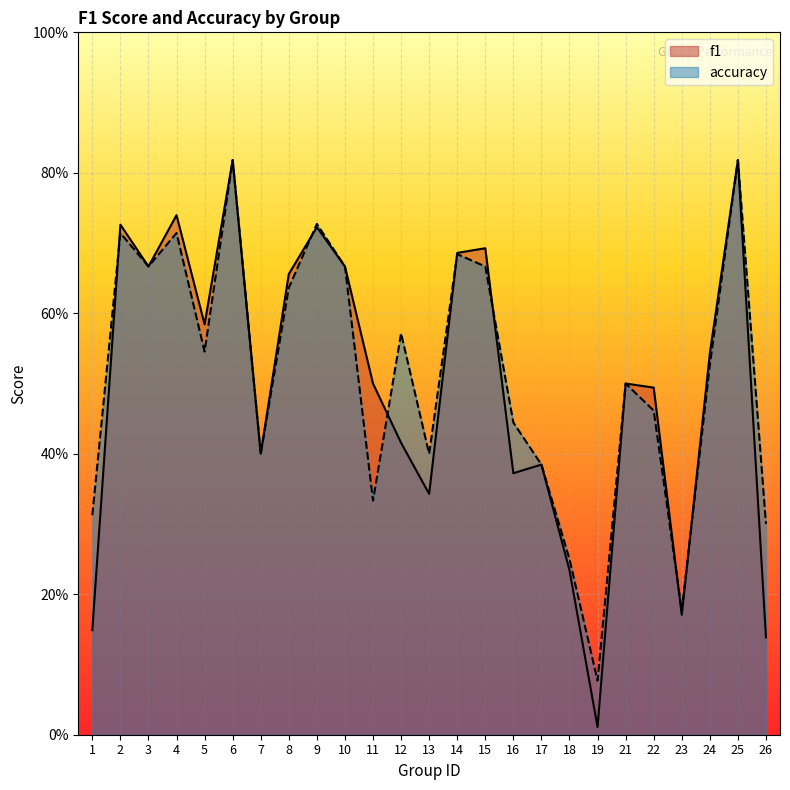

Reading left to right, list all the values displayed in this chart.

f1: 0.1	0.7	0.7	0.7	0.6	0.8	0.4	0.7	0.7	0.7	0.5	0.4	0.3	0.7	0.7	0.4	0.4	0.2	0.0	0.5	0.5	0.2	0.5	0.8	0.1
accuracy: 0.3	0.7	0.7	0.7	0.5	0.8	0.4	0.6	0.7	0.7	0.3	0.6	0.4	0.7	0.7	0.4	0.4	0.2	0.1	0.5	0.5	0.2	0.5	0.8	0.3